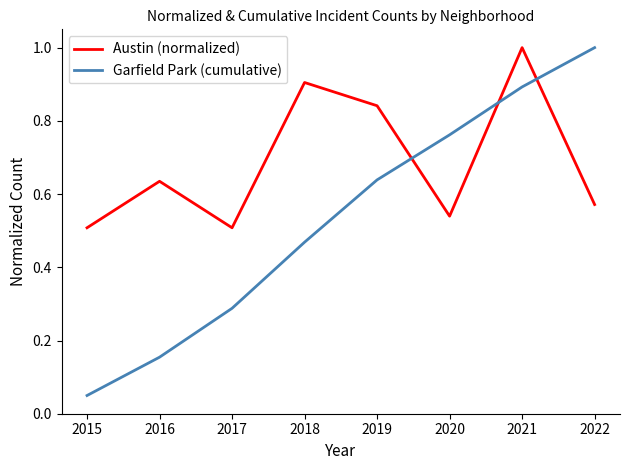

Is the value of Austin (normalized) at 2019 greater than the value of Garfield Park (cumulative) at 2020?

Yes